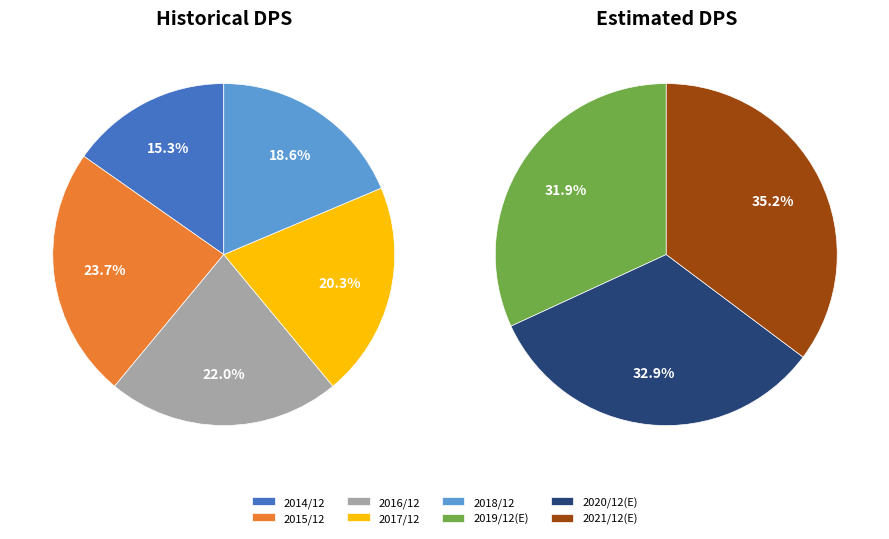

Which slice is the largest?

2021/12(E)